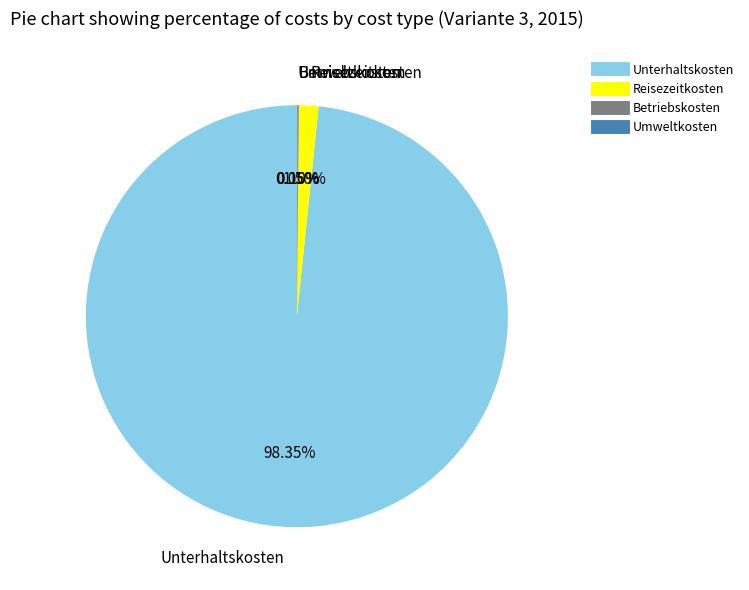

Does any single category account for the majority?

Yes